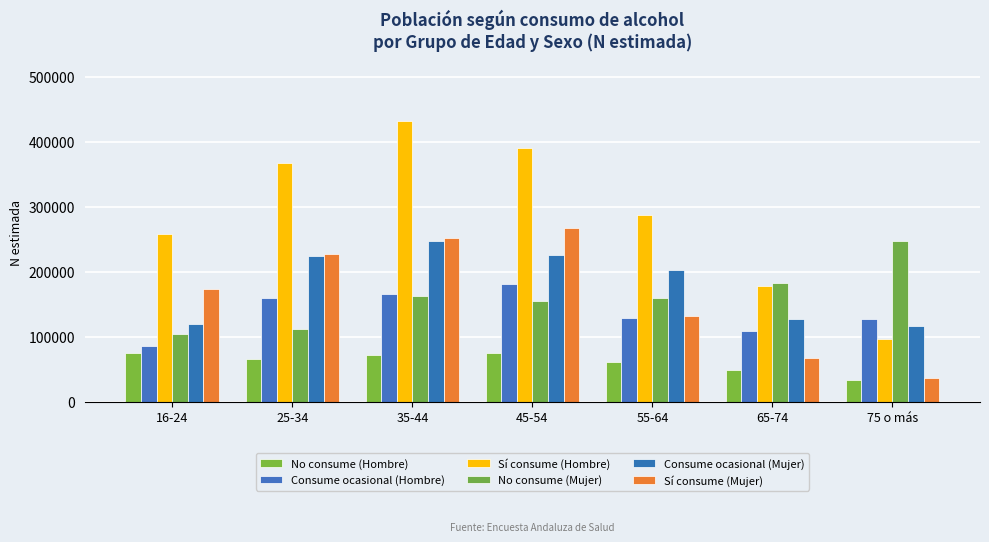

Is it true that Consume ocasional (Mujer) equals 127654 at 65-74?

True